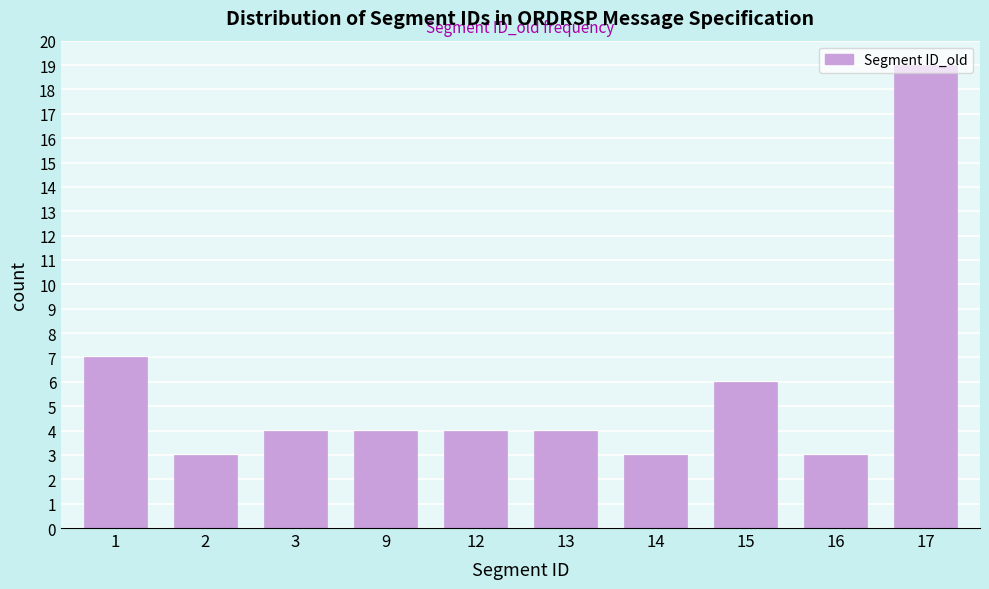

Which category has the highest value across all series?

17